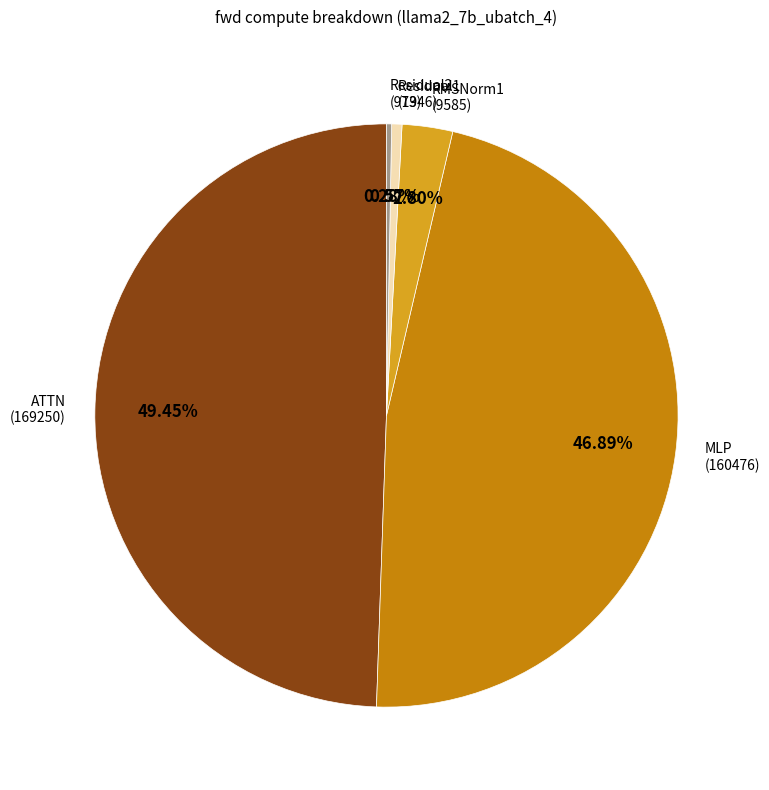

Approximately how many times larger is the value at MLP compared to RMSNorm1?

16.7